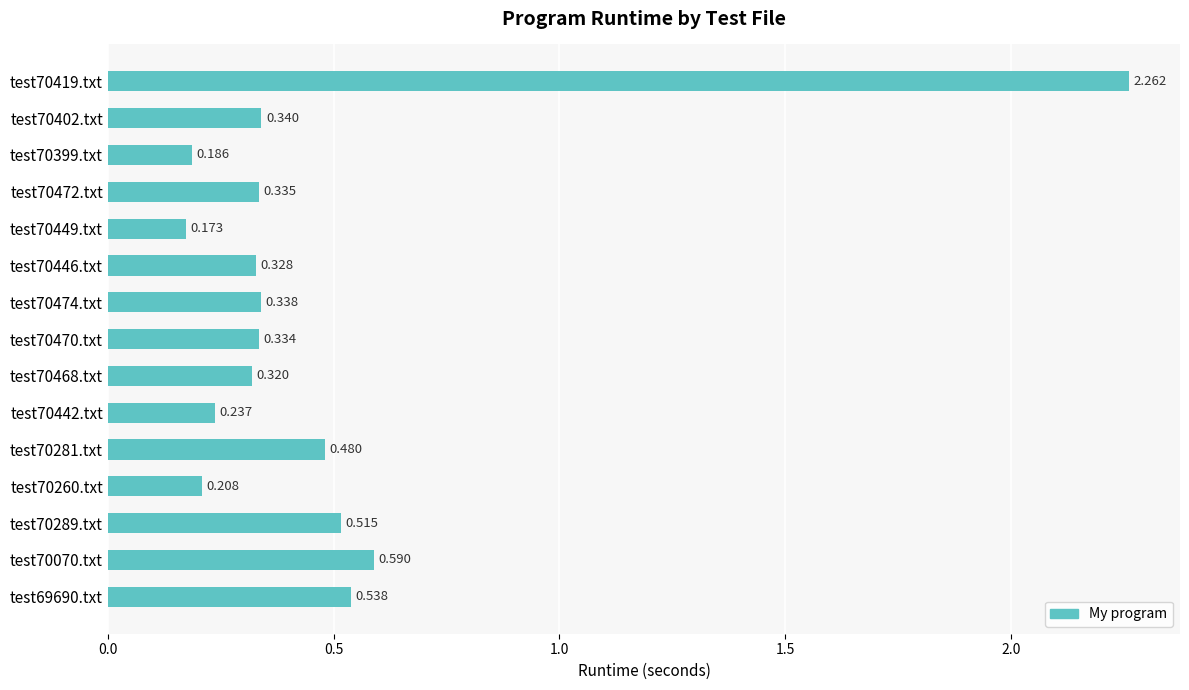

What is the smallest value displayed?

0.2